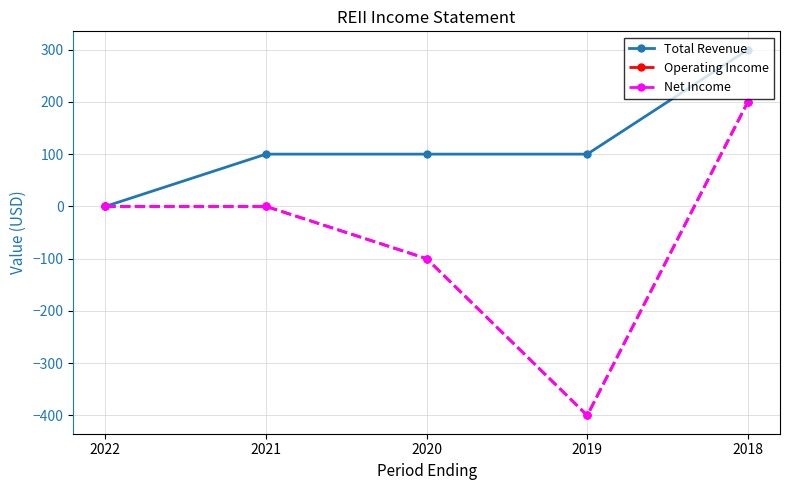

Between 2021 and 2022, which is larger?

2021